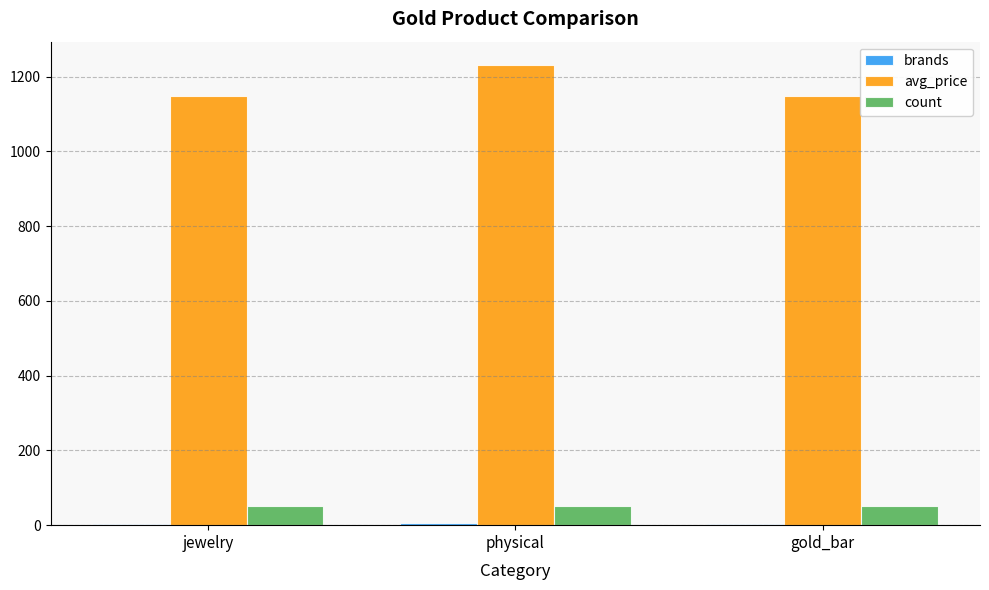

How many data points does each series have?

3